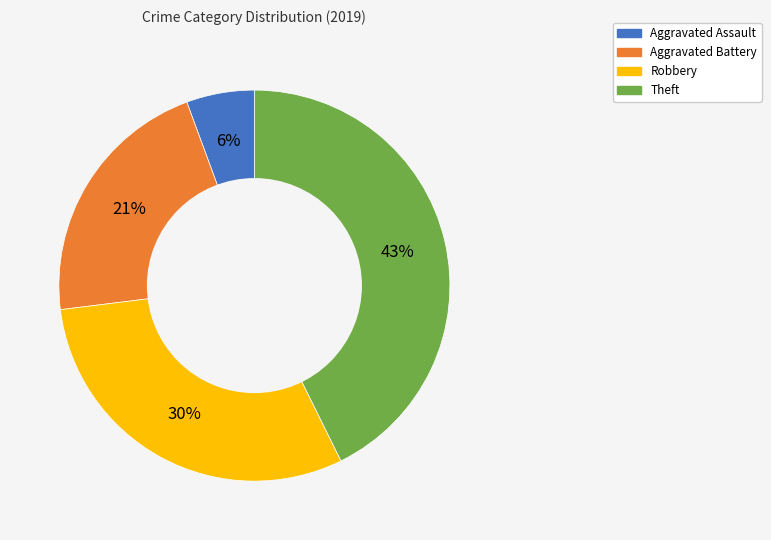

Is the sum of Robbery and Theft greater than half?

Yes